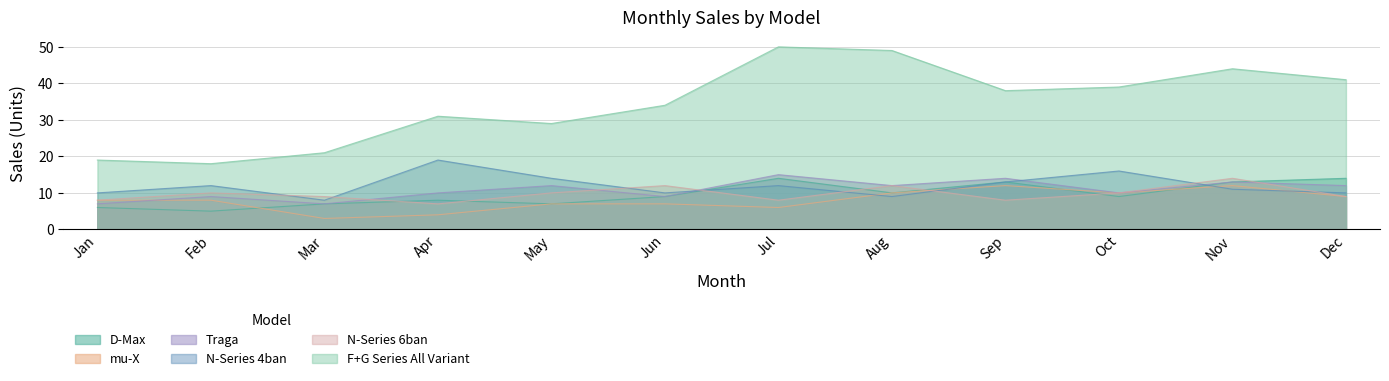

Which series has the widest spread of values?

F+G Series All Variant